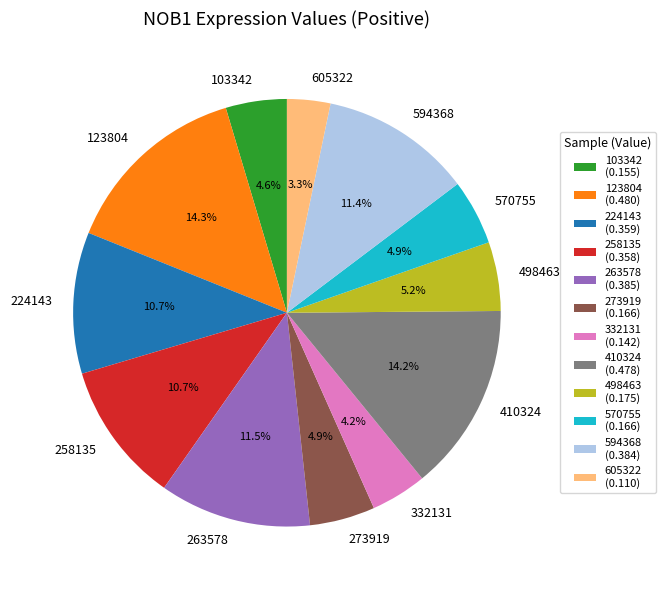

True or false: 332131 accounts for 16% of the total.

False